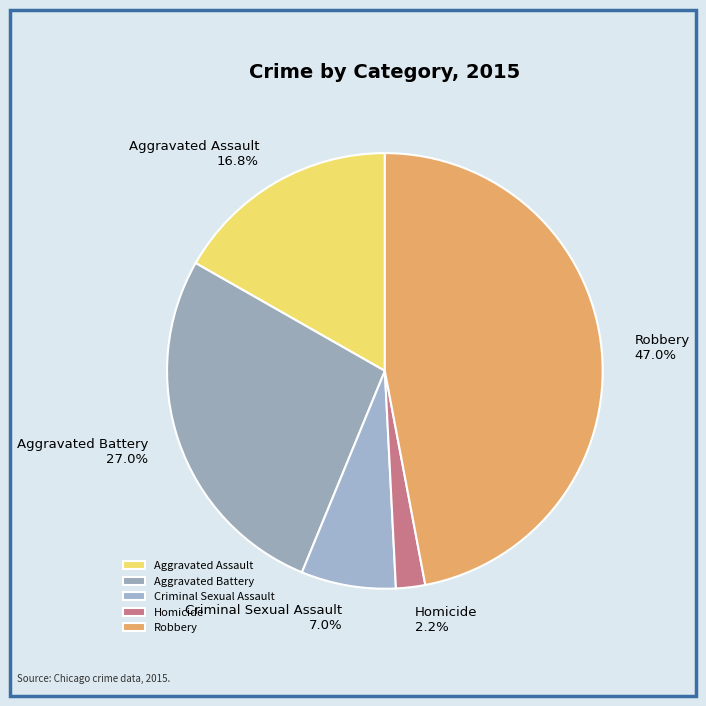

The Criminal Sexual Assault slice represents 16% of the pie. True or false?

False